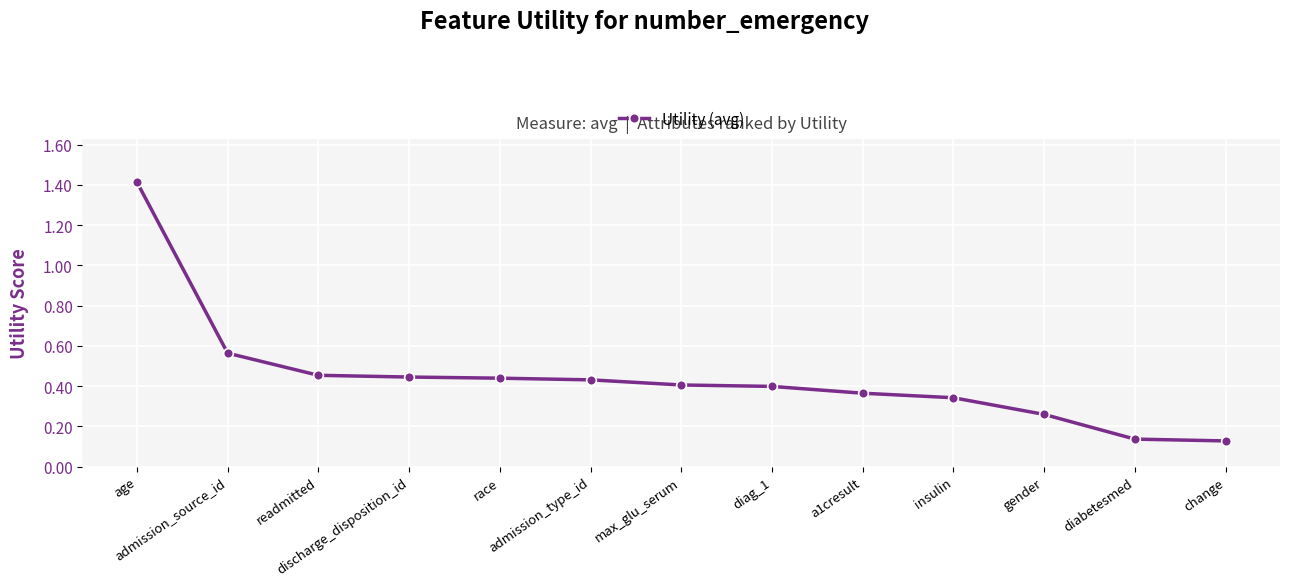

What is the change in value from admission_type_id to change?

-0.3